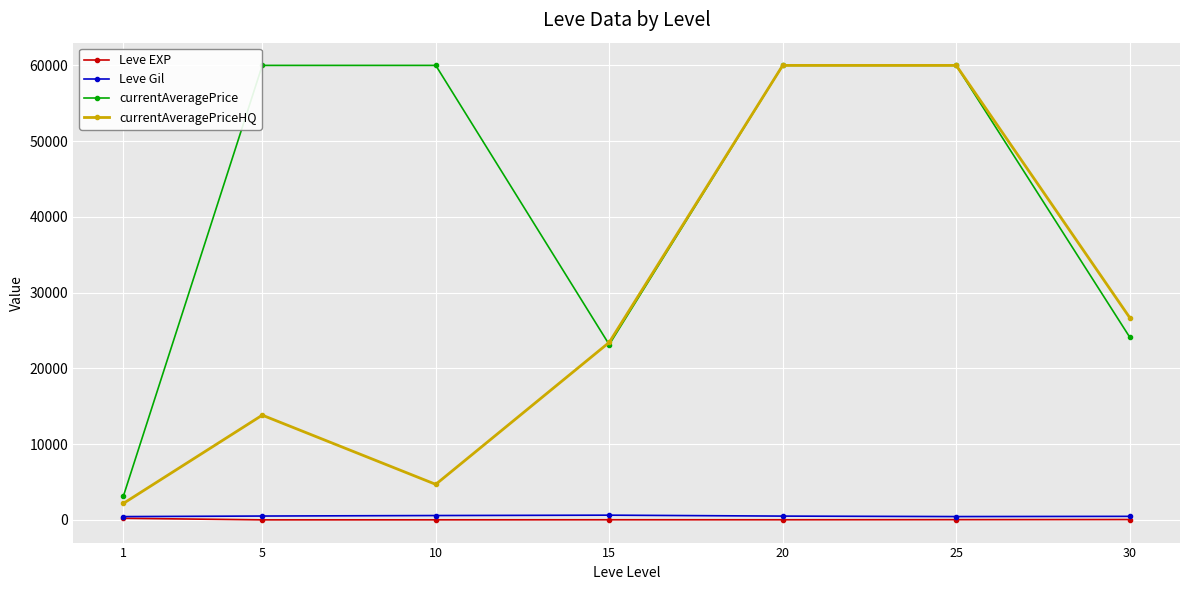

True or false: Leve EXP has a value of 3.7 at 5.

True